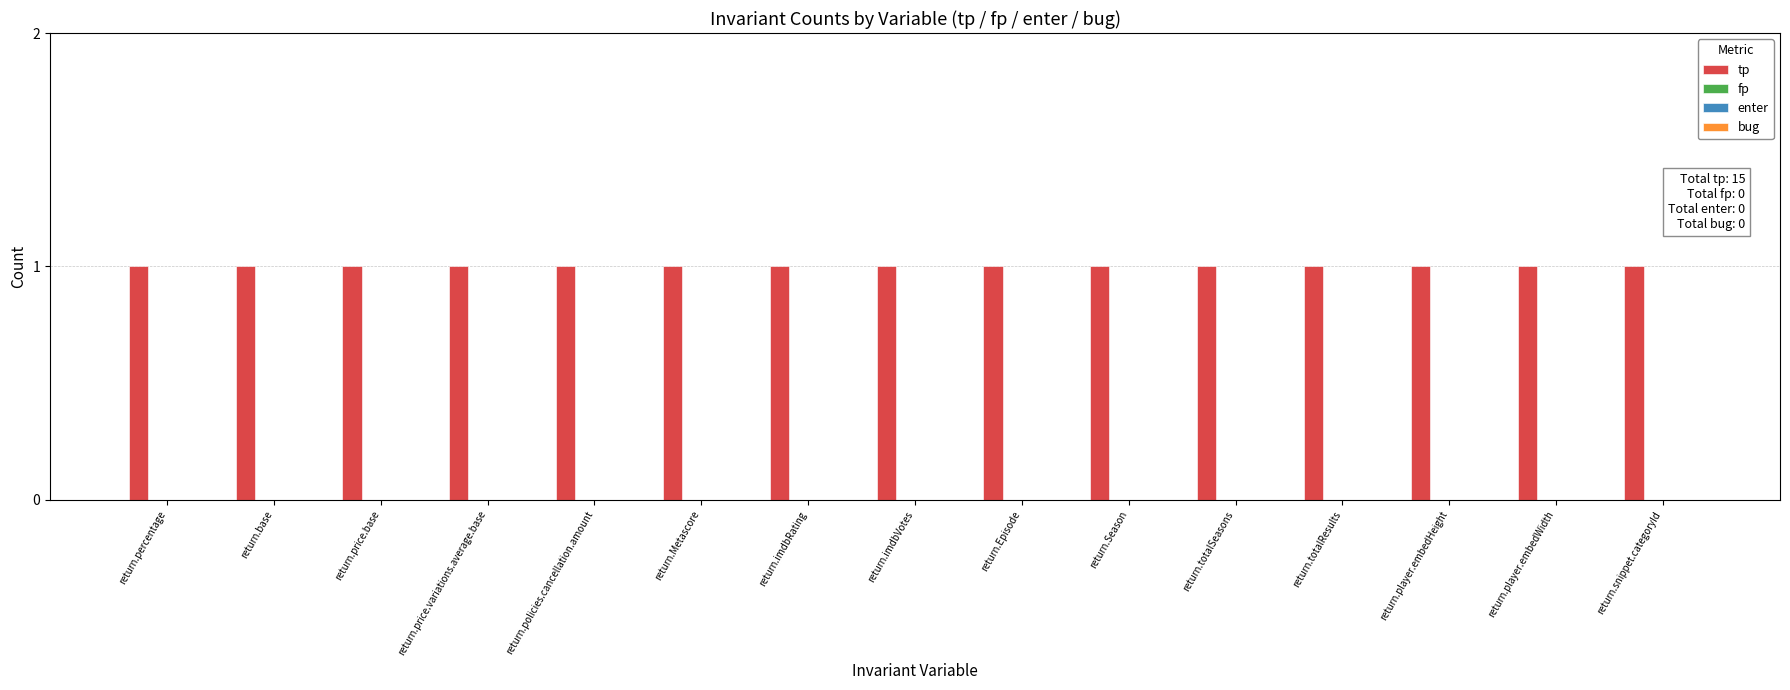

Which series has the largest total across all categories?

tp